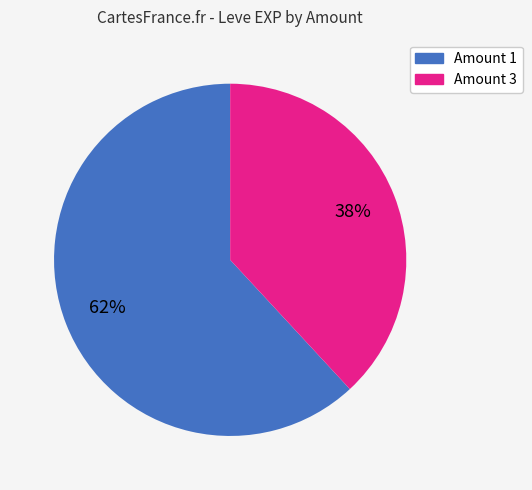

To the nearest percent, what is the average slice percentage?

50%